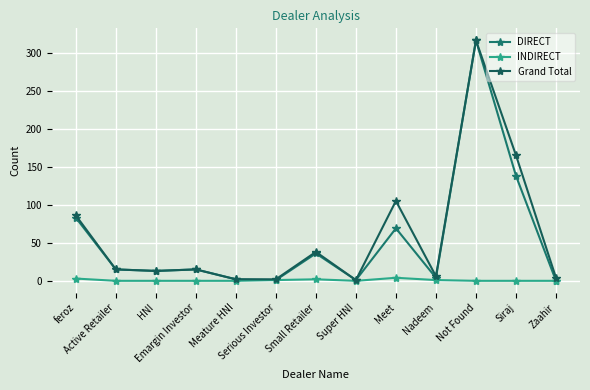

Rank the categories by Grand Total value from highest to lowest.

Not Found, Siraj, Meet, feroz, Small Retailer, Active Retailer, Emargin Investor, HNI, Nadeem, Zaahir, Meature HNI, Serious Investor, Super HNI